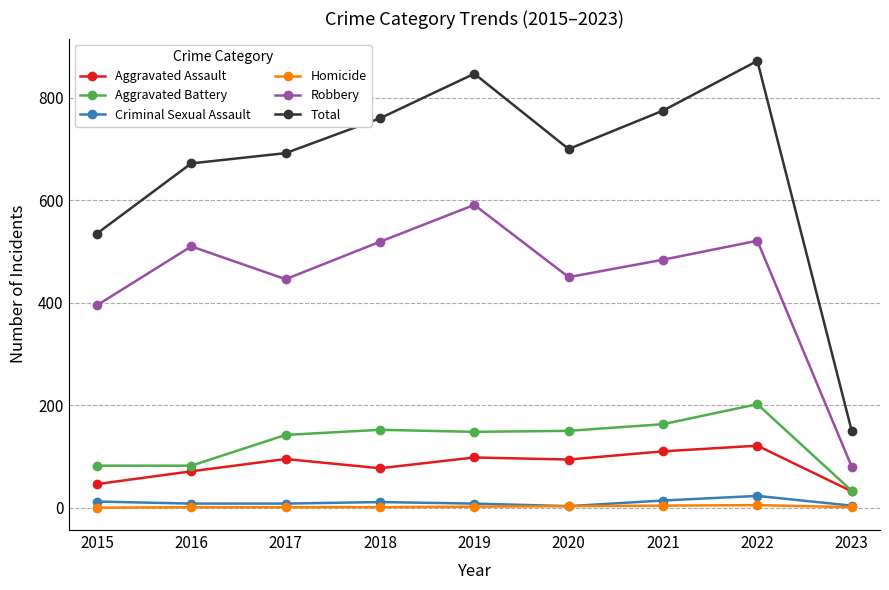

What are all the series names shown in the legend?

Aggravated Assault, Aggravated Battery, Criminal Sexual Assault, Homicide, Robbery, Total